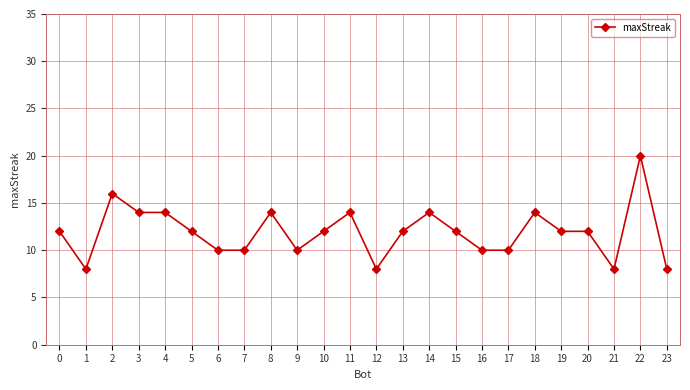

Which label corresponds to the largest value in the chart?

22